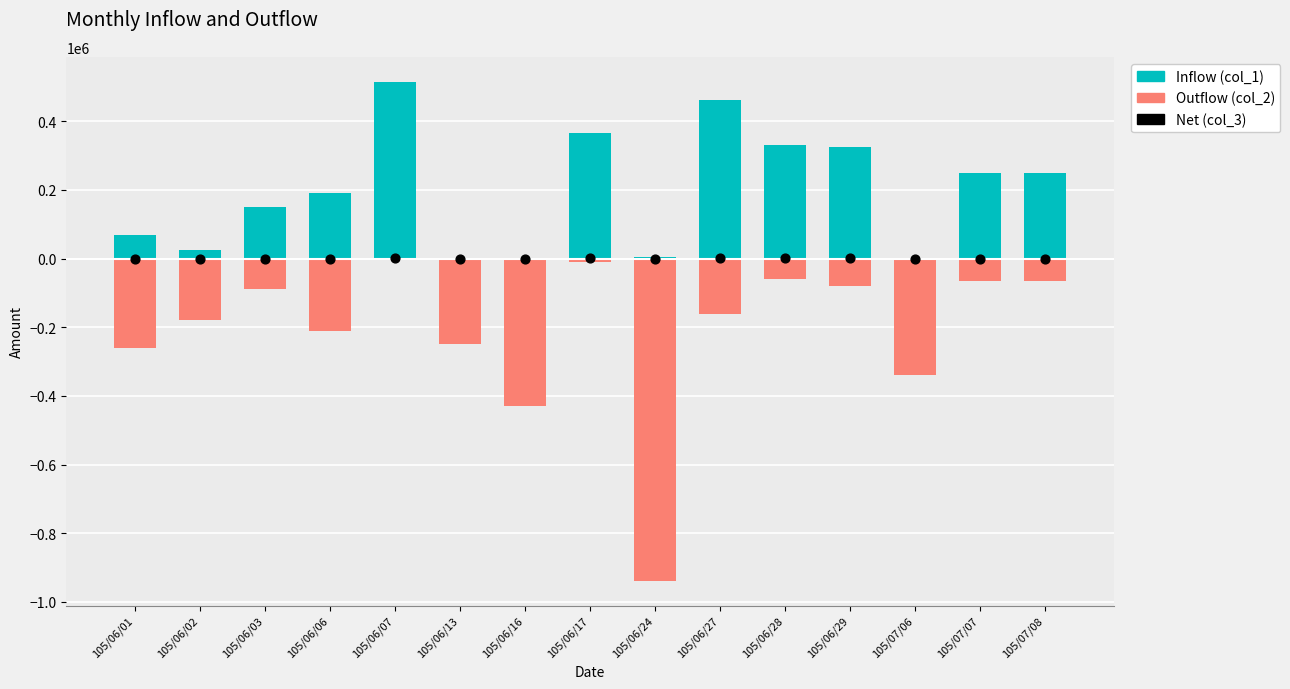

Which series reaches the minimum Y coordinate?

Outflow (col_2)